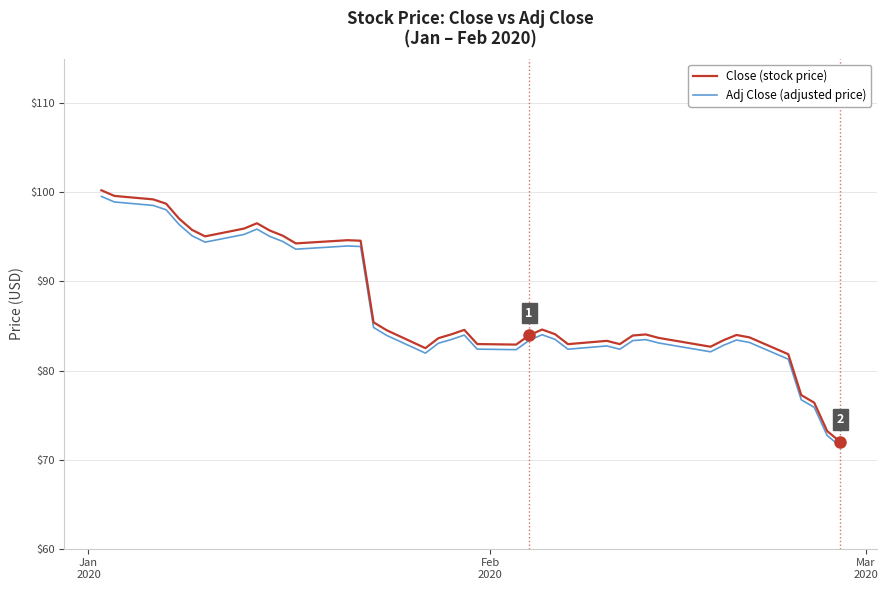

What is the highest value of the Adj Close (adjusted price) series?

99.5